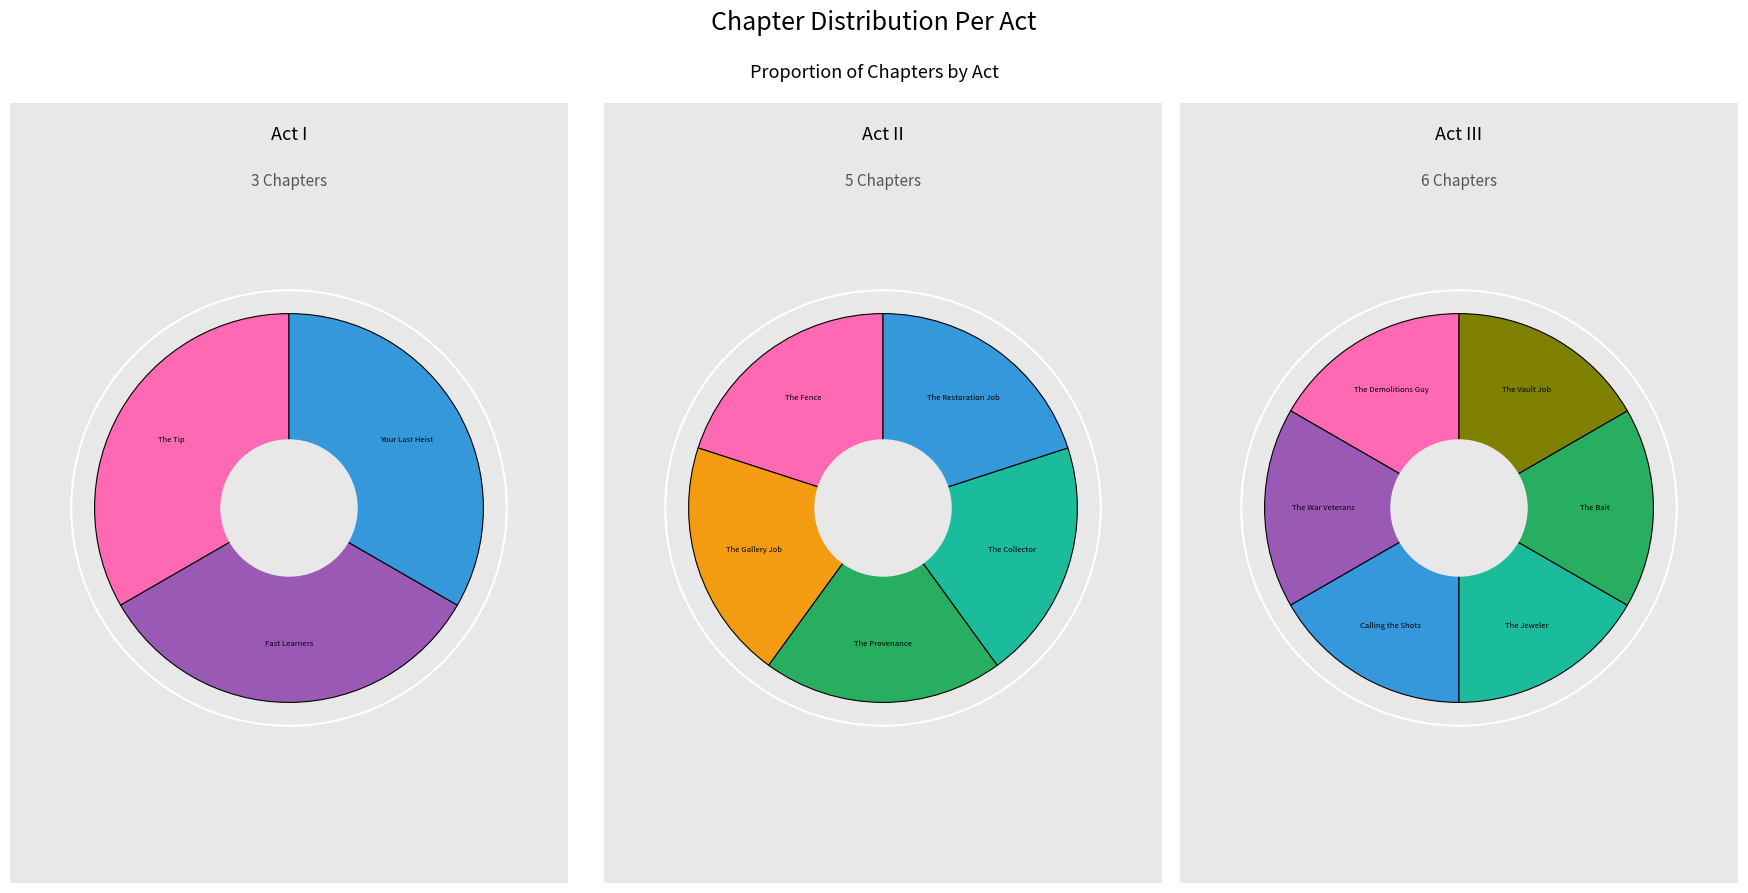

What is the change in value from I to III?

+3